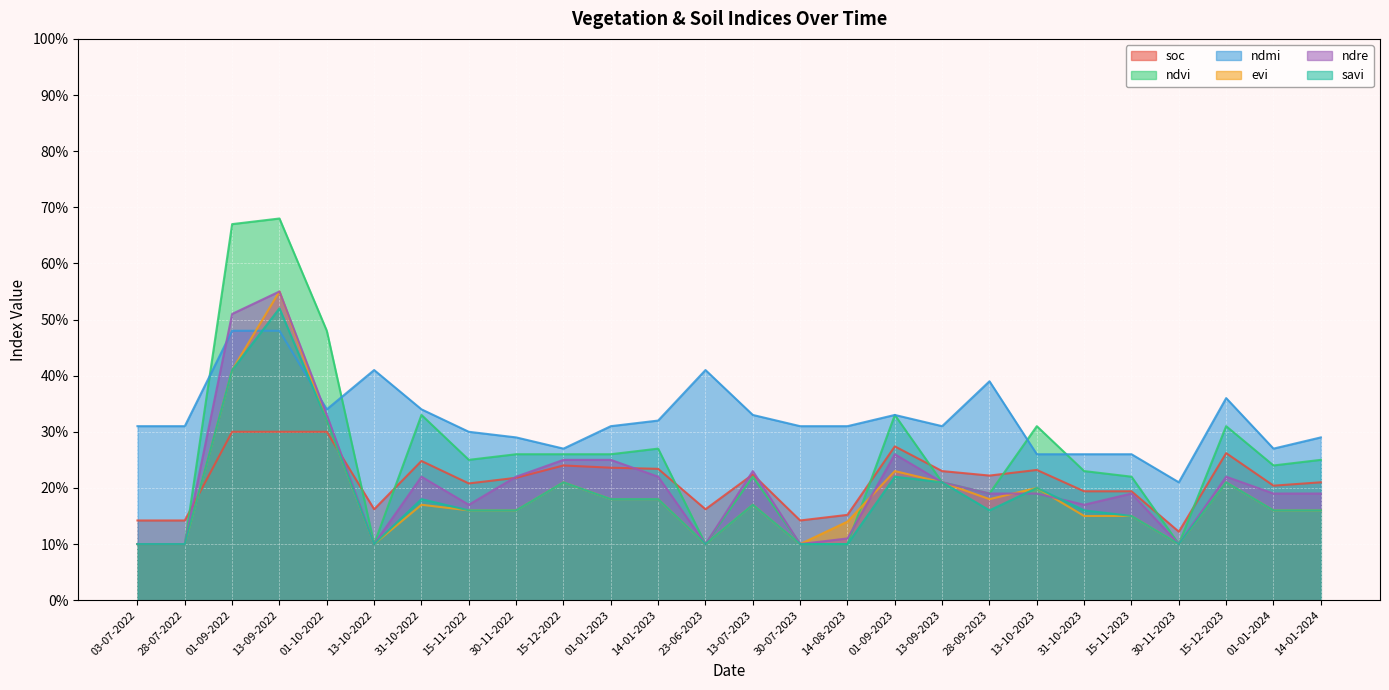

At which category does the chart reach its peak across all series?

13-09-2022